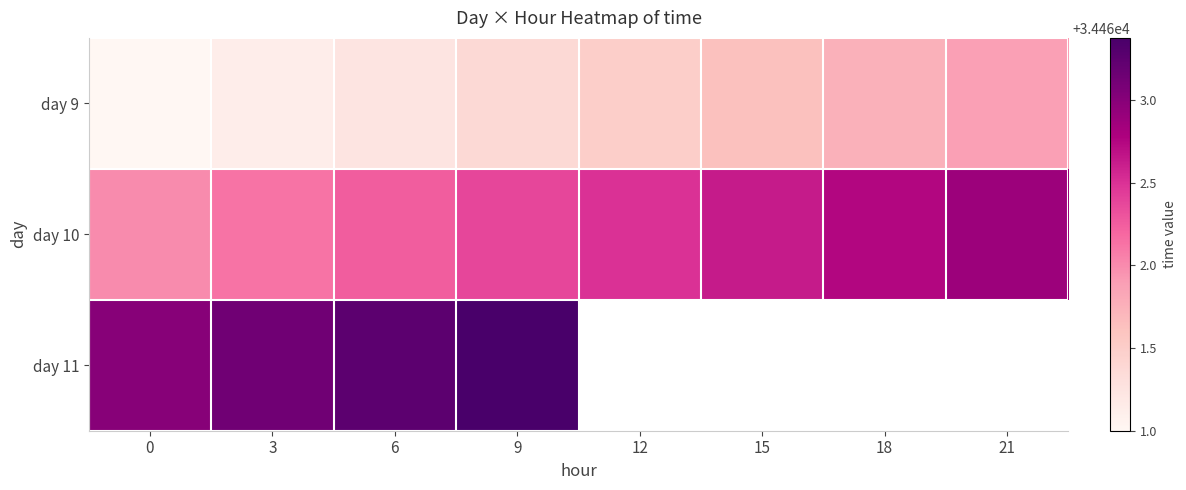

Is it true that day 9 equals 34461.9 at 21?

True